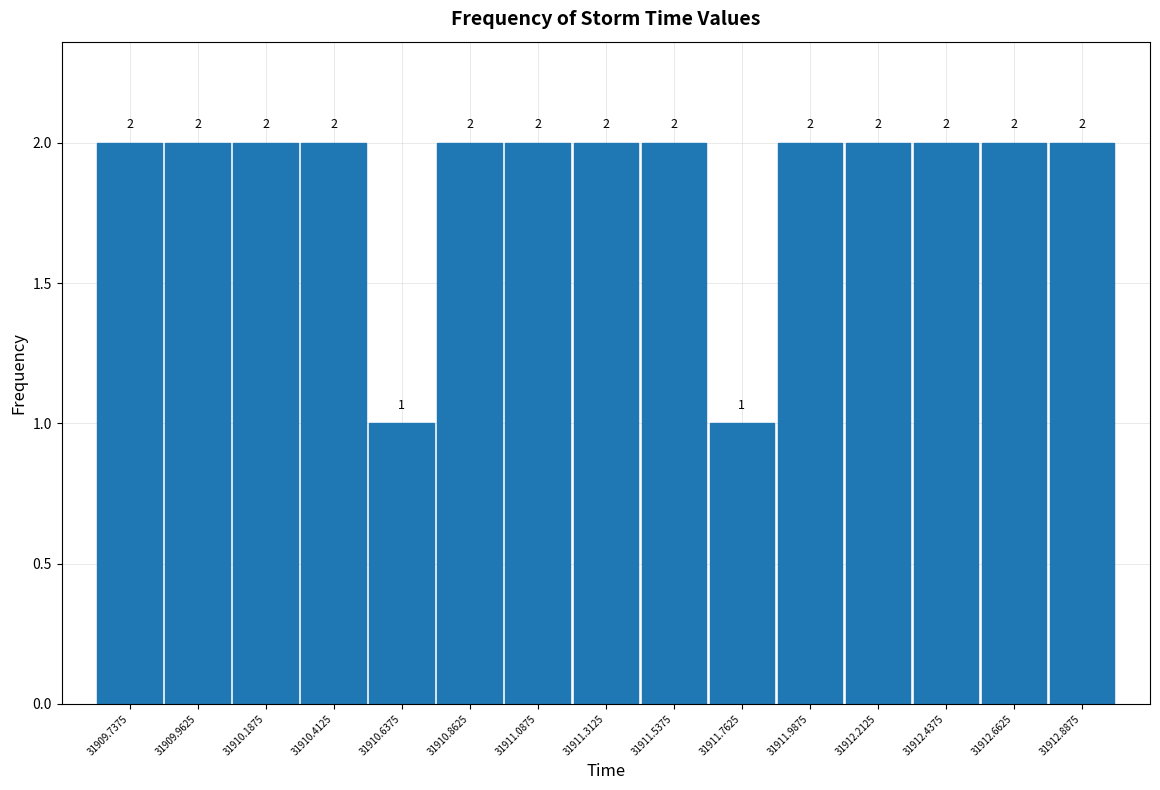

Reading left to right, list every bar in this chart as the range it spans on the x-axis followed by its height. The bar edges are not printed on the chart, so give them approximately, as read against the axis.

31909.625 to 31909.850: 2
31909.850 to 31910.075: 2
31910.075 to 31910.300: 2
31910.300 to 31910.525: 2
31910.525 to 31910.750: 1
31910.750 to 31910.975: 2
31910.975 to 31911.200: 2
31911.200 to 31911.425: 2
31911.425 to 31911.650: 2
31911.650 to 31911.875: 1
31911.875 to 31912.100: 2
31912.100 to 31912.325: 2
31912.325 to 31912.550: 2
31912.550 to 31912.775: 2
31912.775 to 31913.000: 2